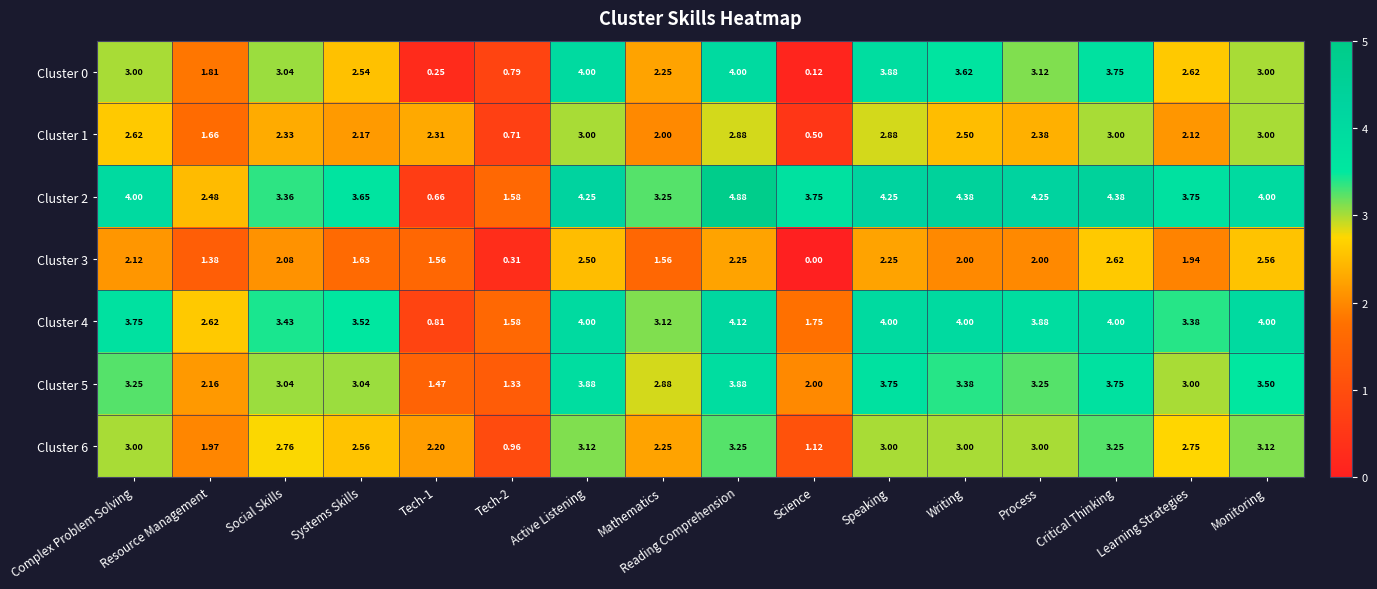

At which category is the sum across all series the highest?

Reading Comprehension